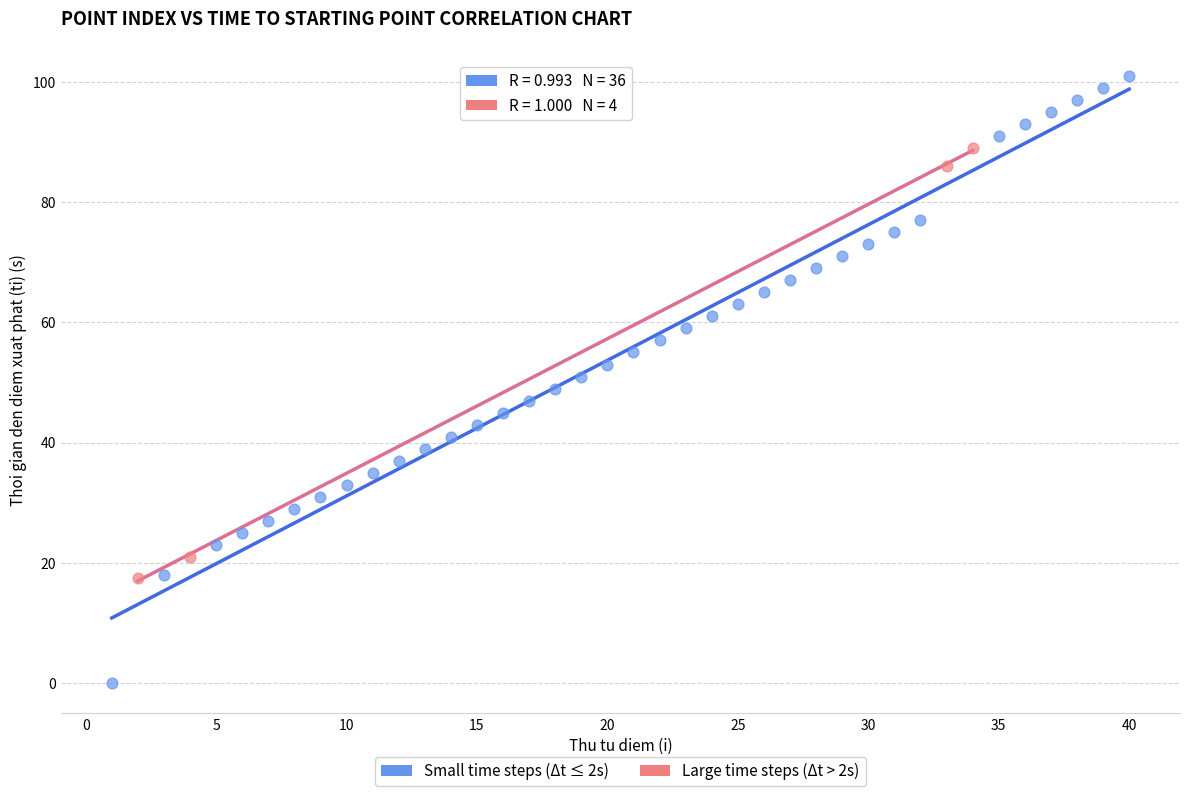

Which series has the widest spread of Y values?

Small time steps (Δt ≤ 2s)